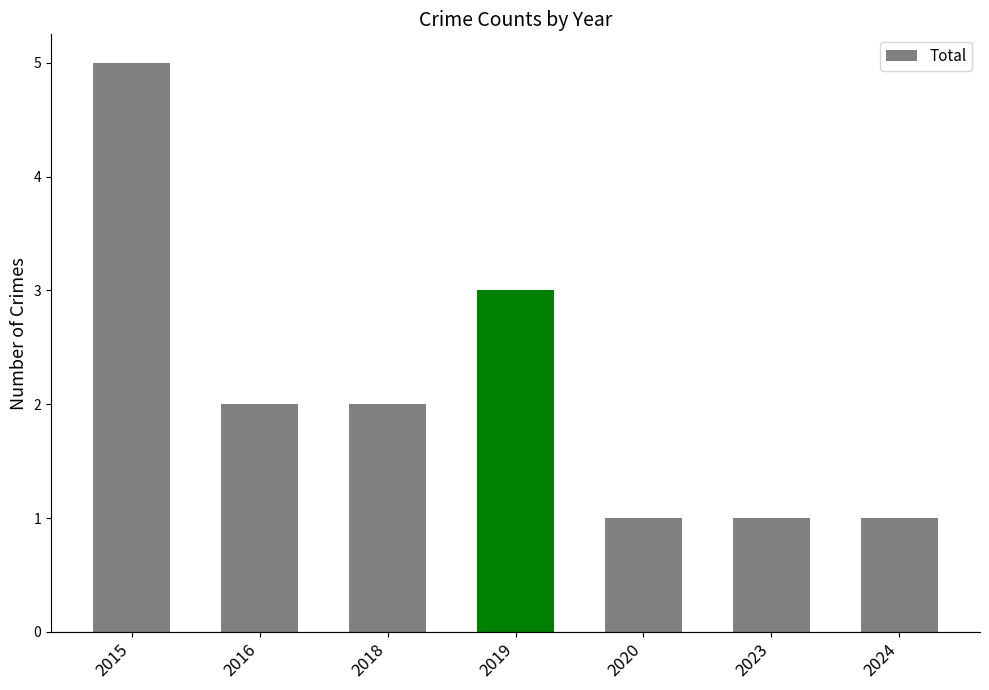

Which category has the highest value across all series?

2015